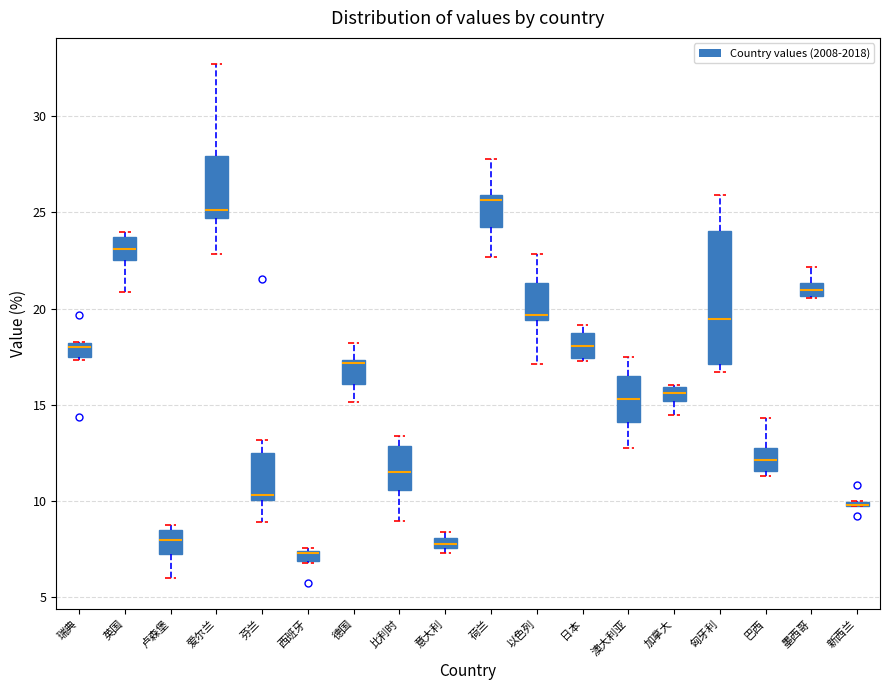

Where does the median line of the box for 德国 sit on the y-axis? The values are not printed on the chart, so give them approximately, as read against the axis.

17.0